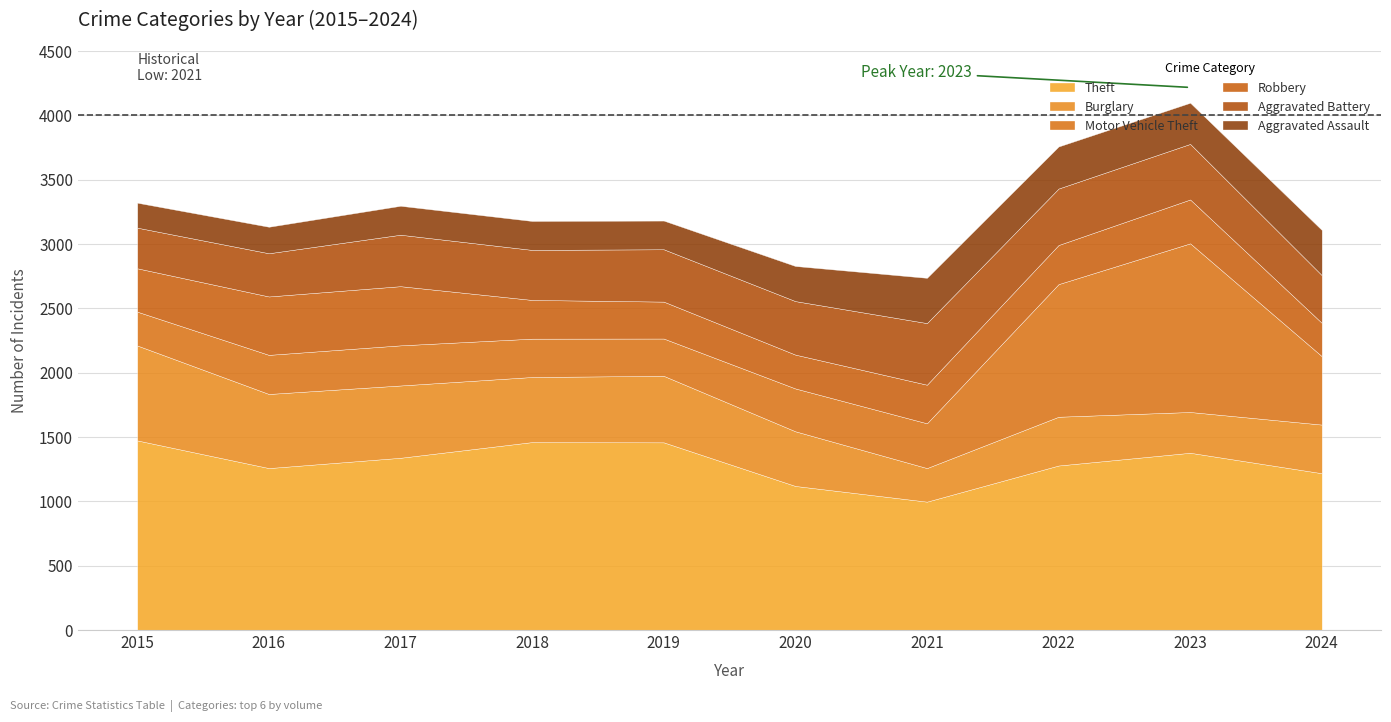

How many data points in Theft are above 1339?

4